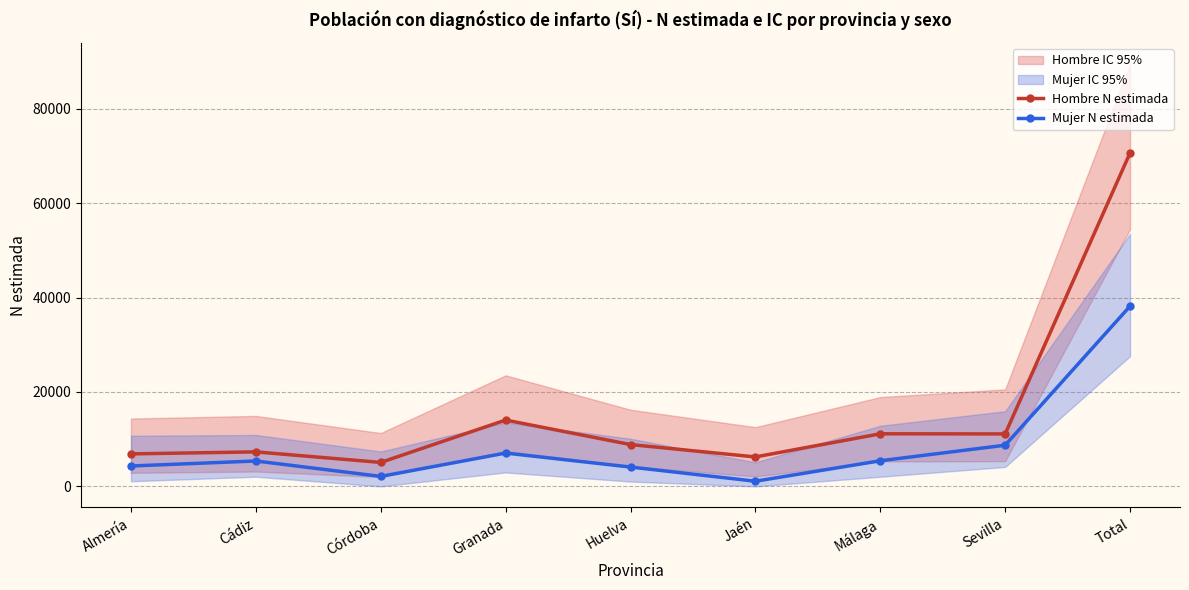

True or false: Hombre N estimada has more than 2 points higher than both neighbors.

True